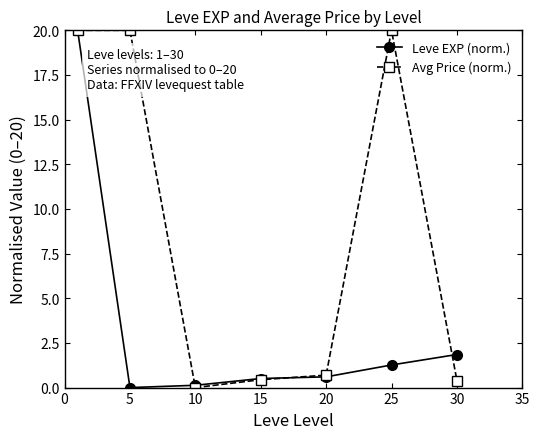

Rank the series by their average value, from highest to lowest.

Avg Price (norm.), Leve EXP (norm.)